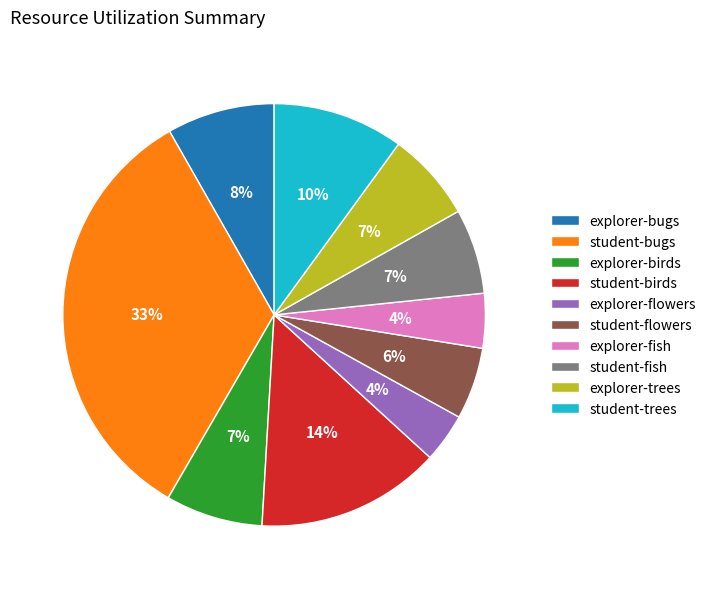

Is there any slice that represents more than half of the pie?

No